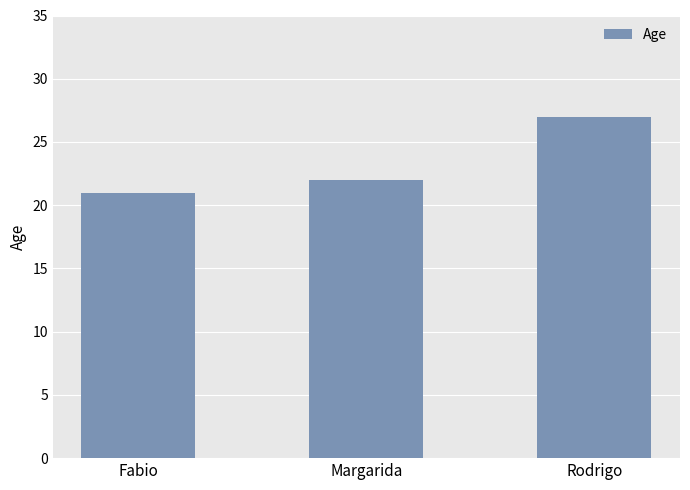

Rank the categories by value from lowest to highest.

Fabio, Margarida, Rodrigo